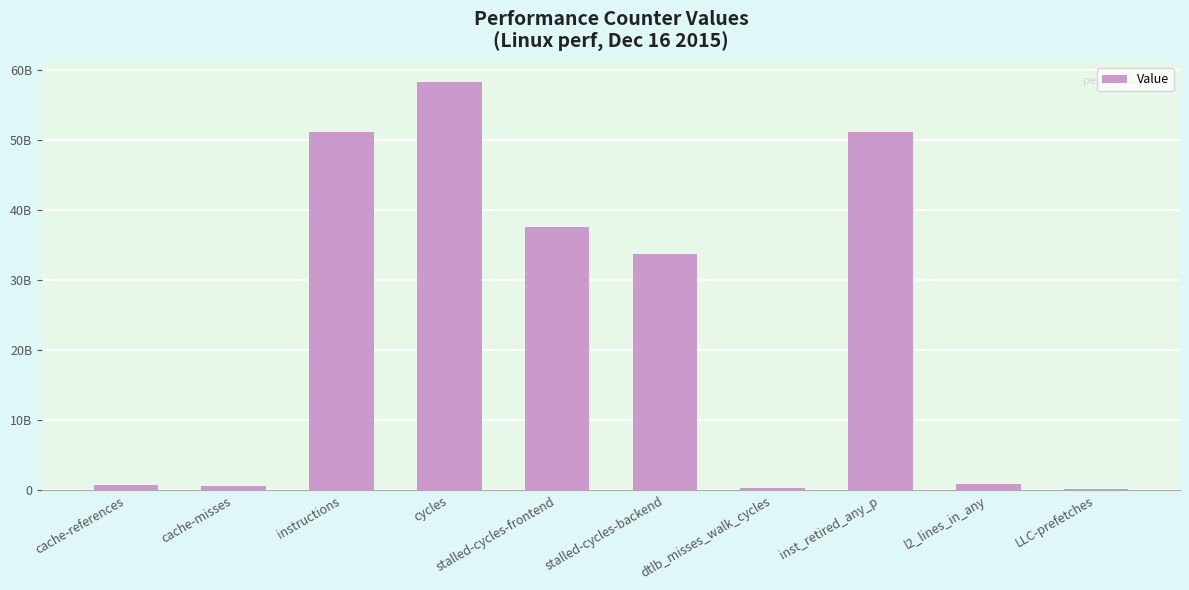

What is the average value?

23453218508